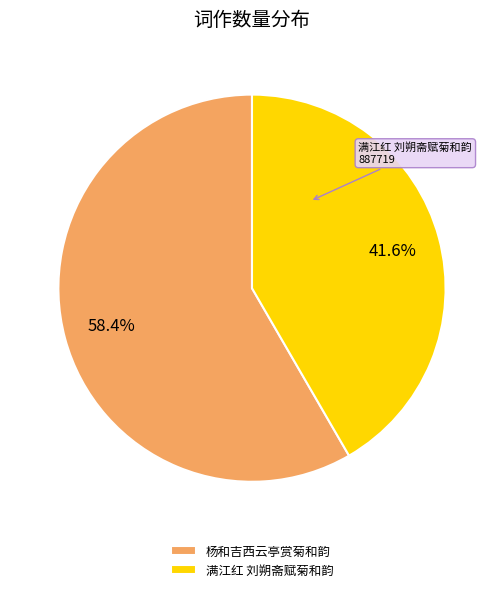

To the nearest percent, what percentage of the pie is 满江红 刘朔斋赋菊和韵?

42%